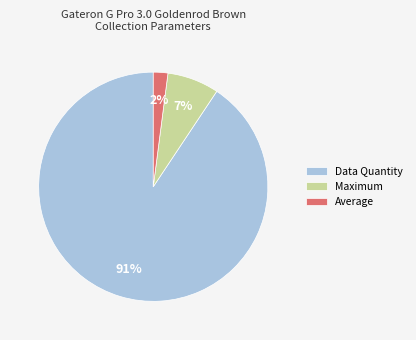

Count the number of slices in the pie.

3